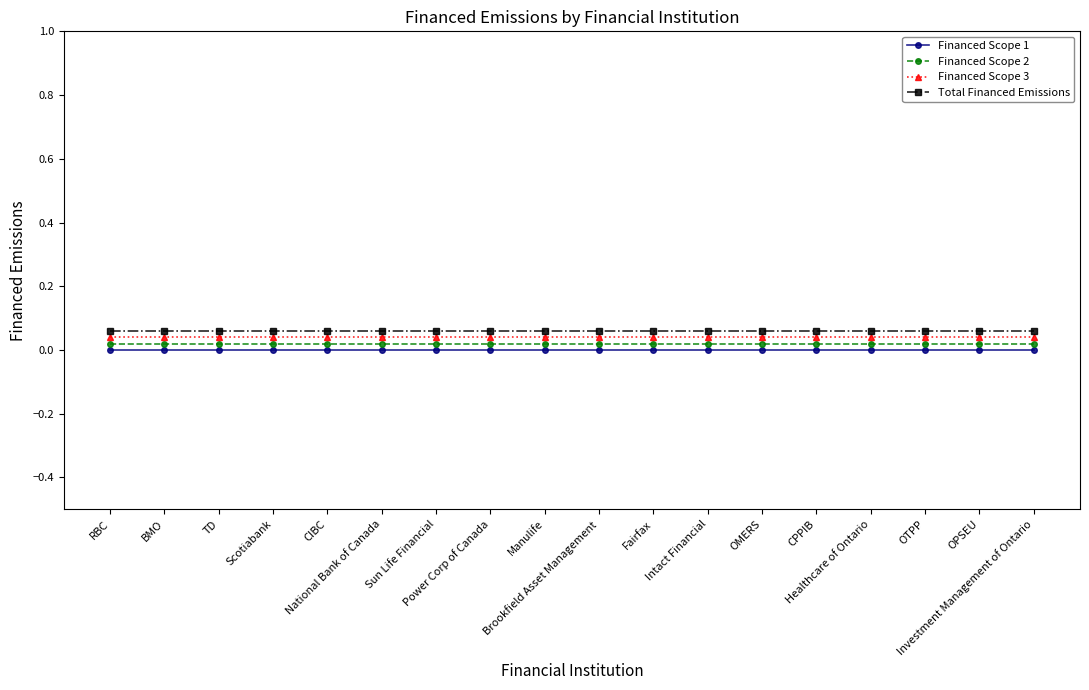

Rank the series by their average value, from highest to lowest.

Total Financed Emissions, Financed Scope 3, Financed Scope 2, Financed Scope 1